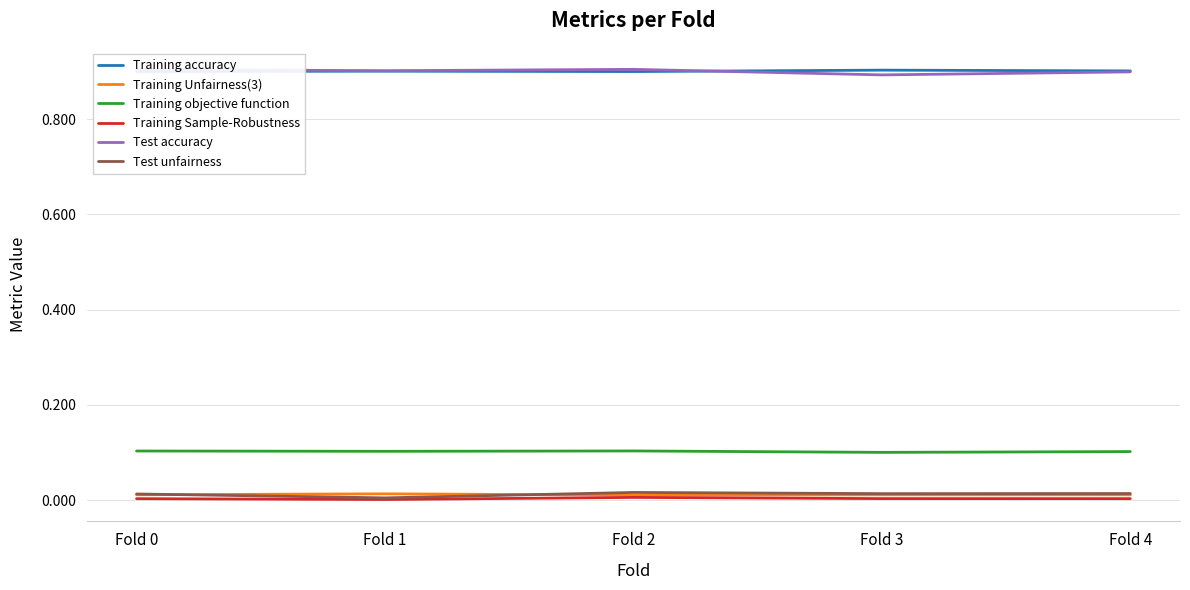

Is this an area chart (filled region under the line)?

No